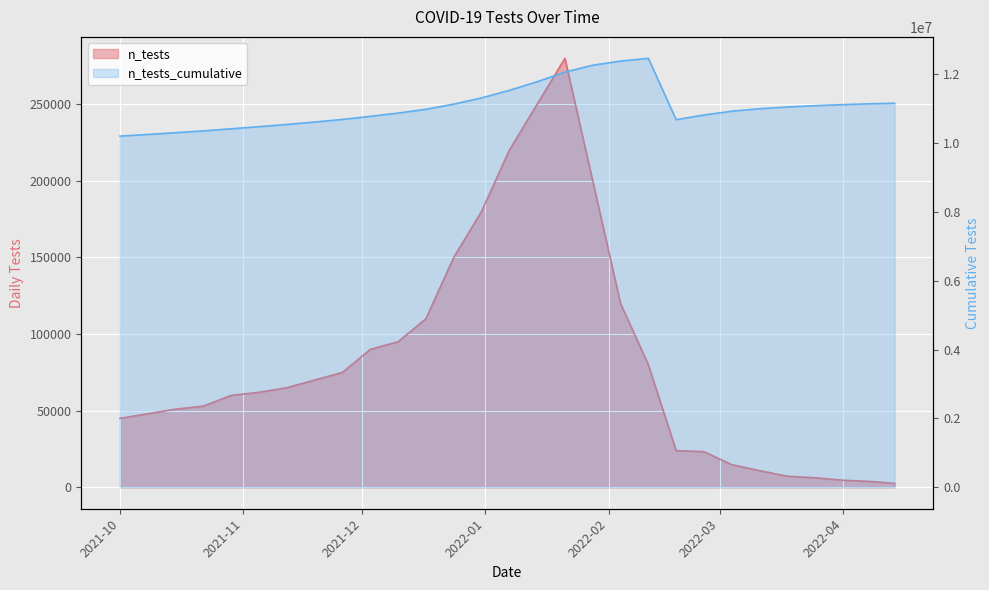

True or false: n_tests_cumulative and n_tests intersect in this chart.

False